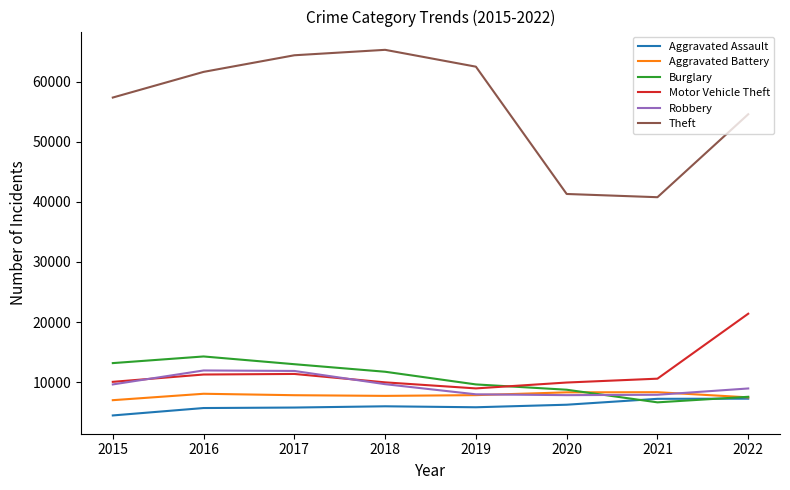

What is the sum of the Aggravated Assault values at 2017 and 2018?

11794